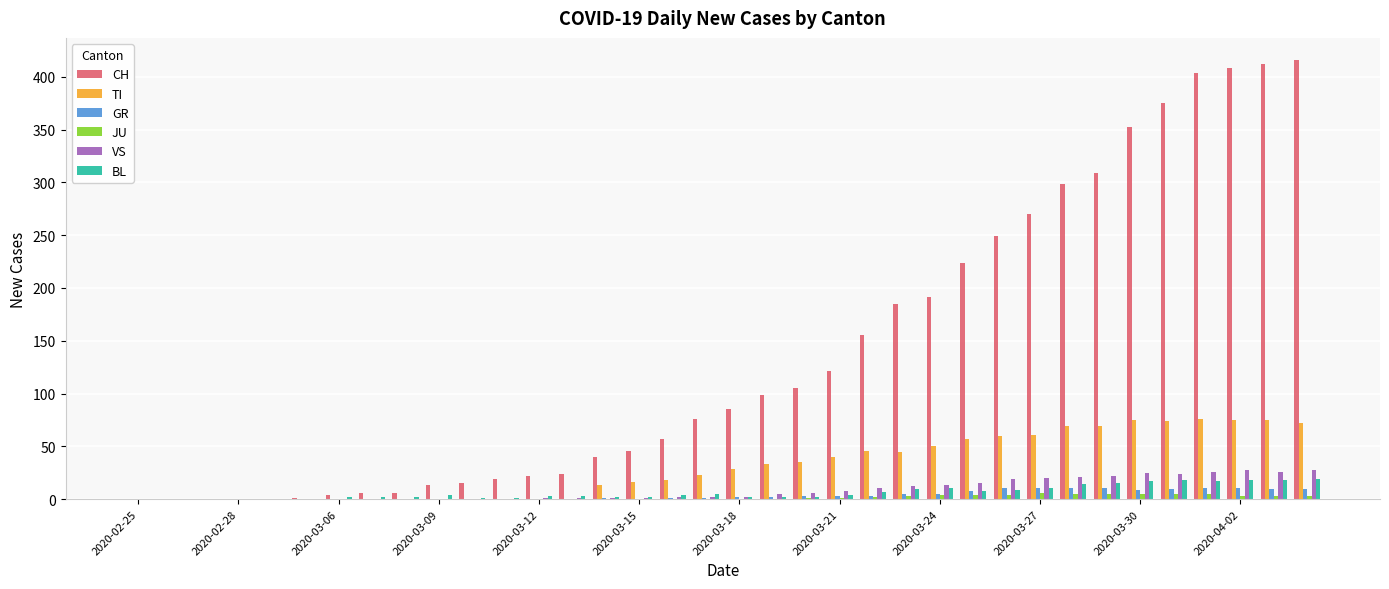

What is the sum of all TI values?

1111